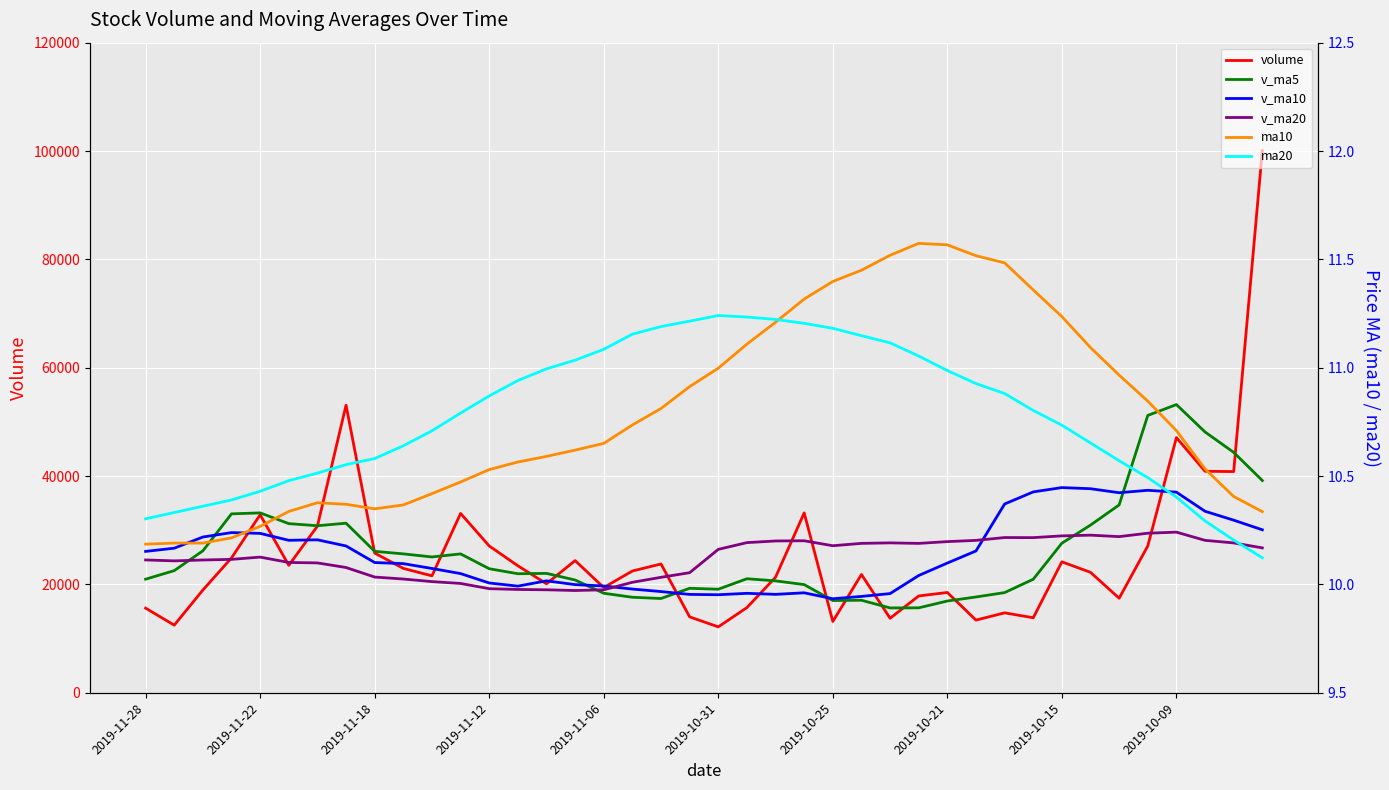

True or false: v_ma20 and ma10 intersect in this chart.

False